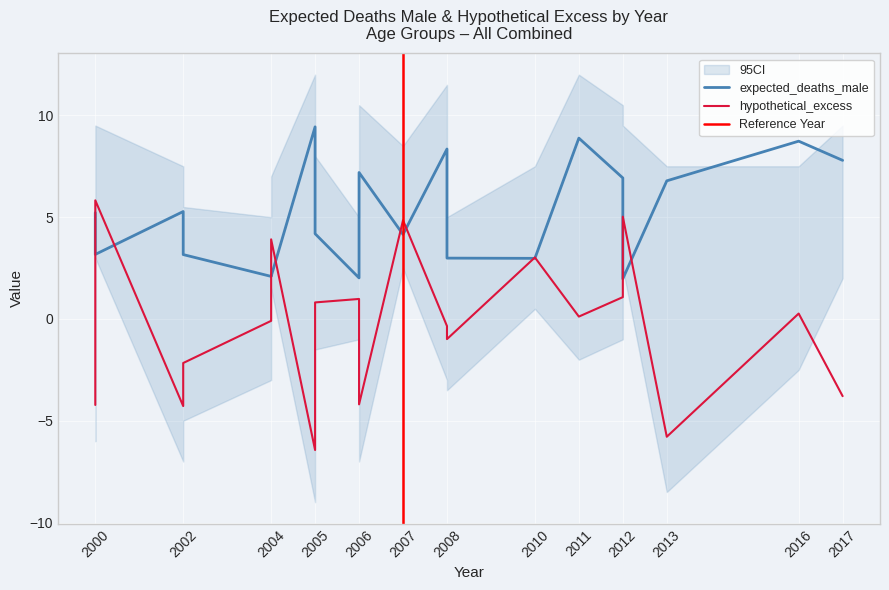

How many values in the hypothetical_excess series exceed 0?

10